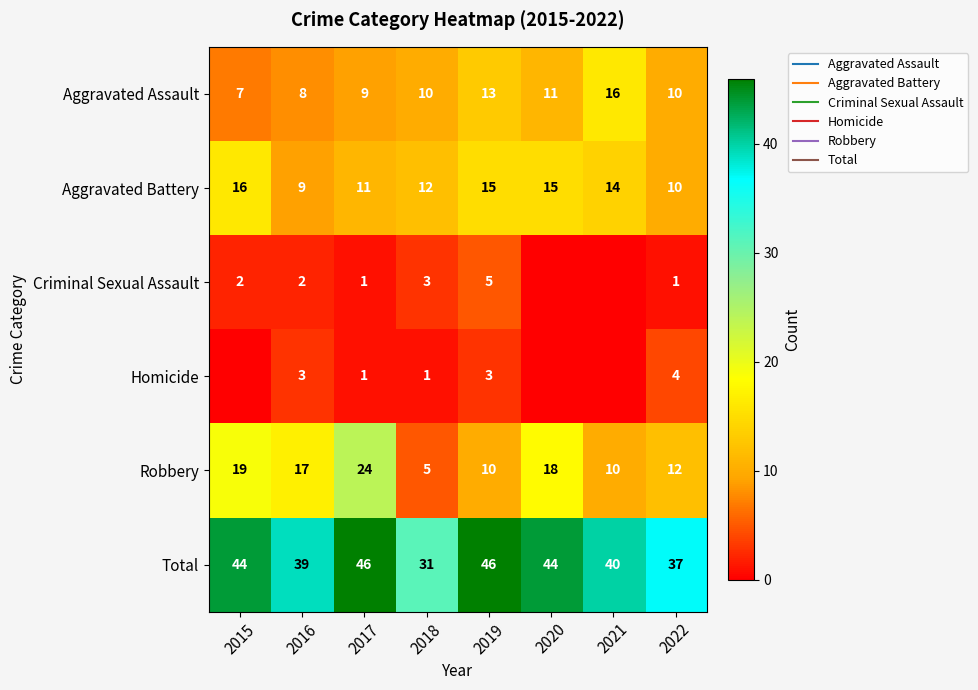

What is the difference between the highest and lowest values at 2016?

37